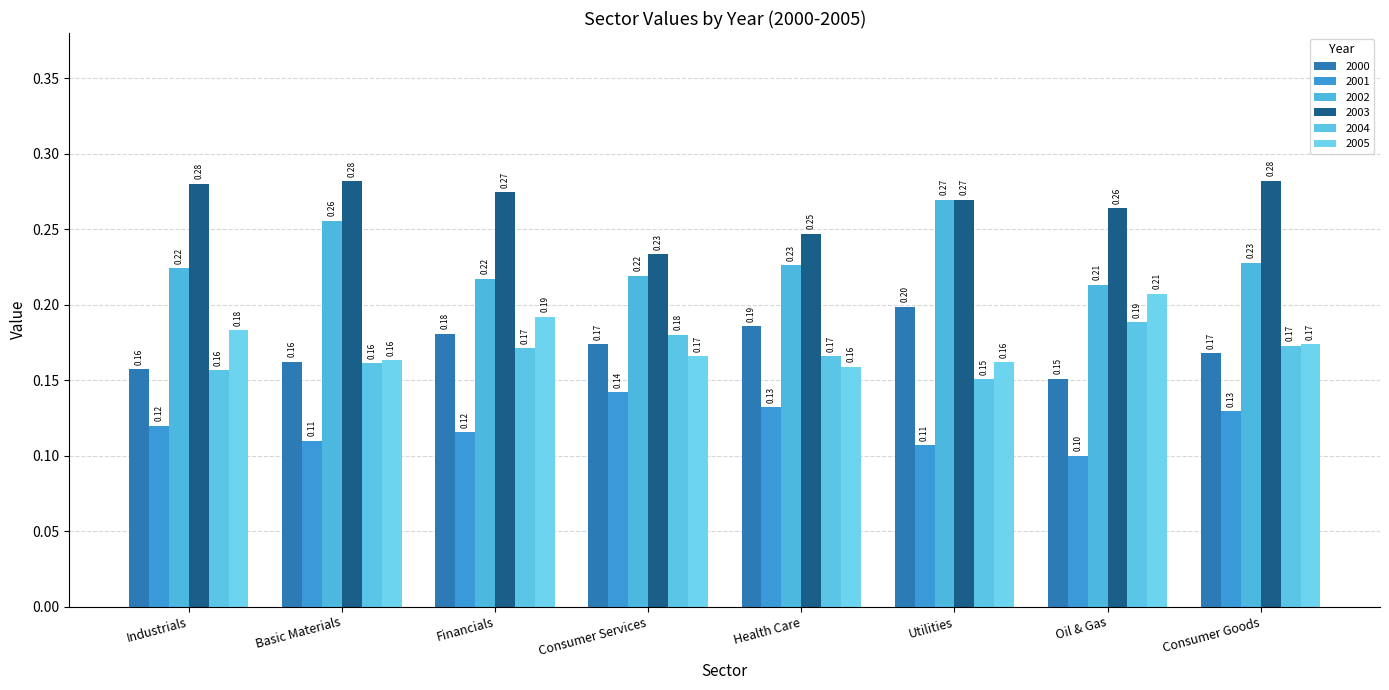

Are the bars horizontal?

No